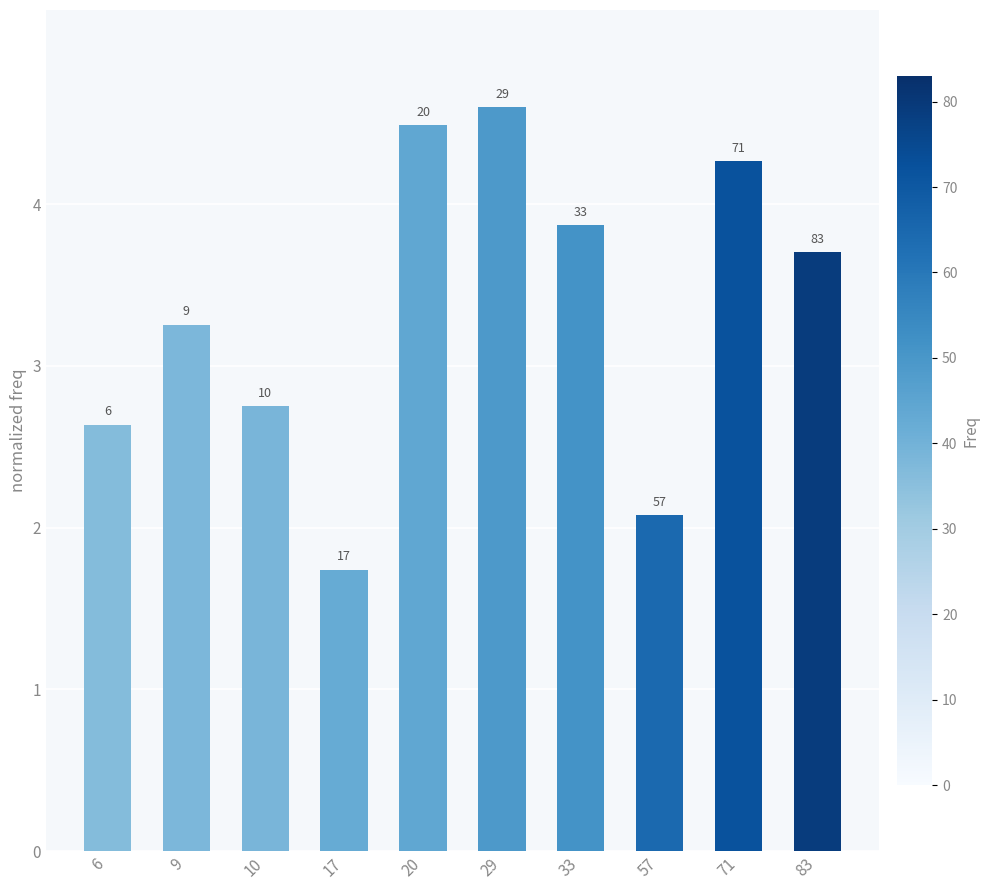

What is the value of the 3rd bar from the left?

2.7